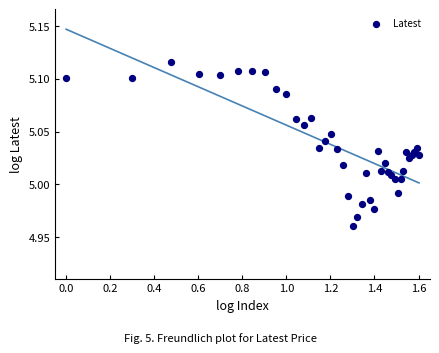

What is the range of X values (max minus min)?

1.6